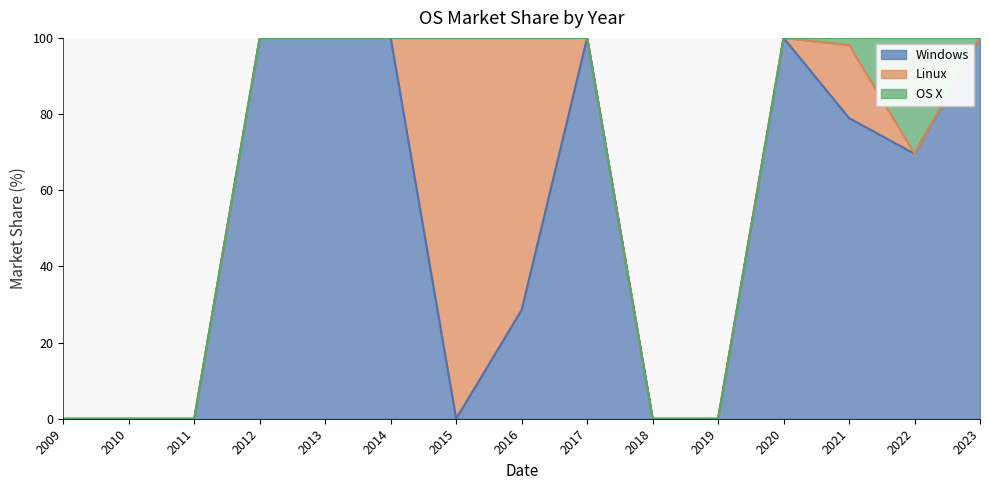

True or false: Linux has a value of 0.0 at 2020.

True